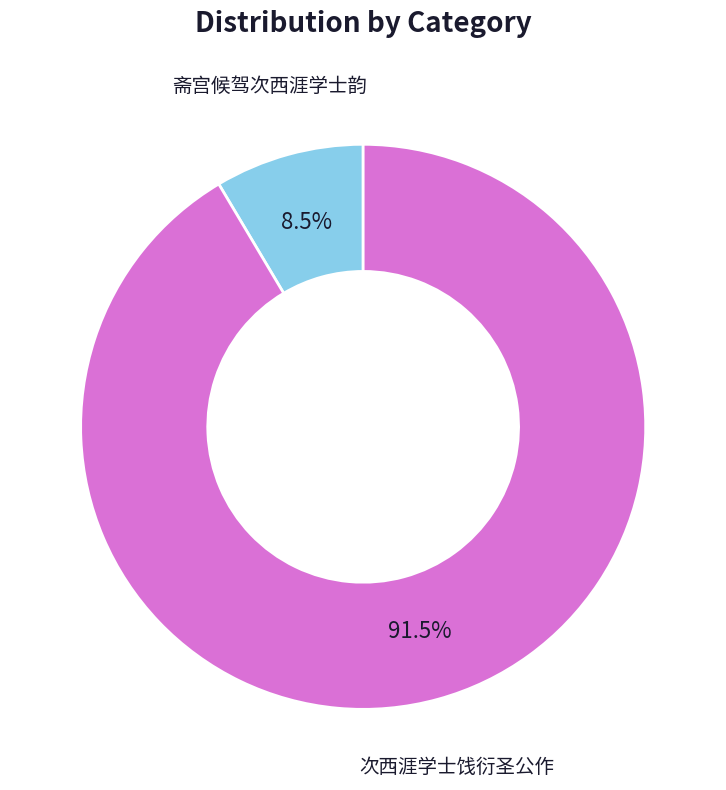

Does any single category account for the majority?

Yes